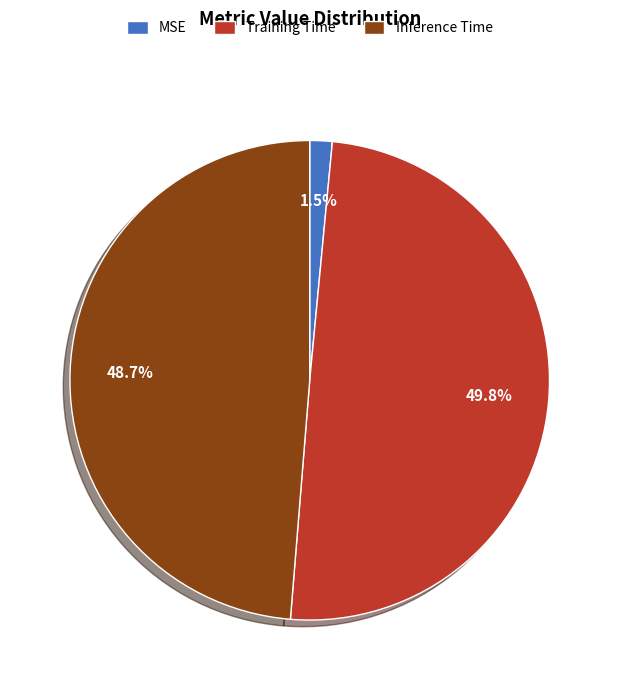

Which has a higher value, Training Time or Inference Time?

Training Time